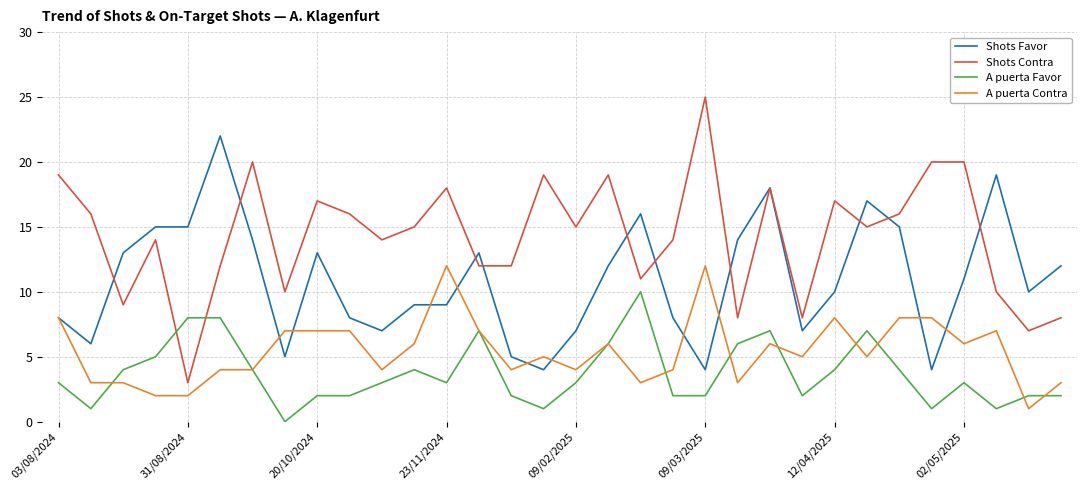

True or false: Shots Contra and A puerta Contra intersect in this chart.

False